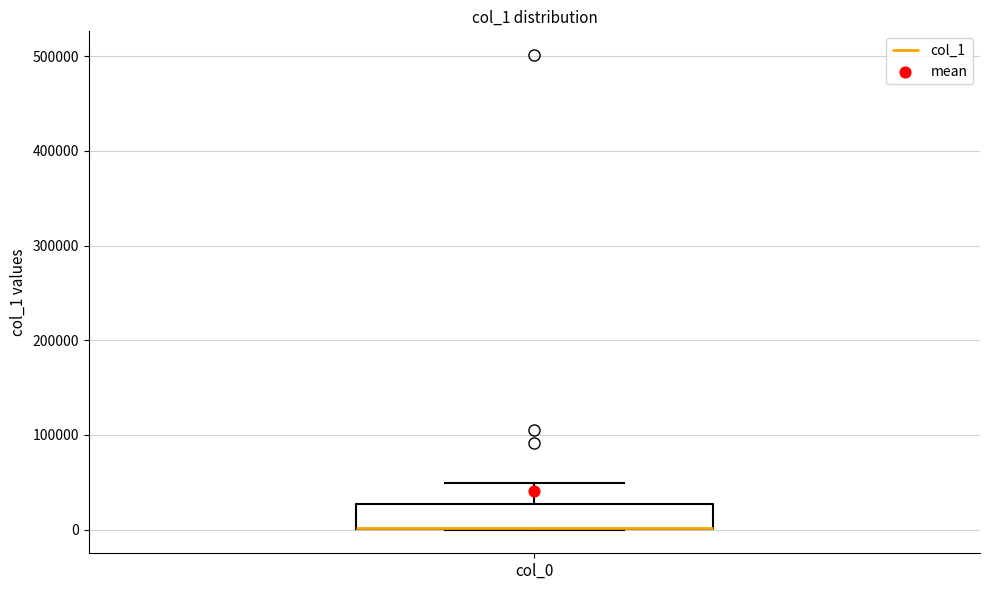

Where is the upper edge of the box for col_0 on the y-axis? The values are not printed on the chart, so give them approximately, as read against the axis.

30000